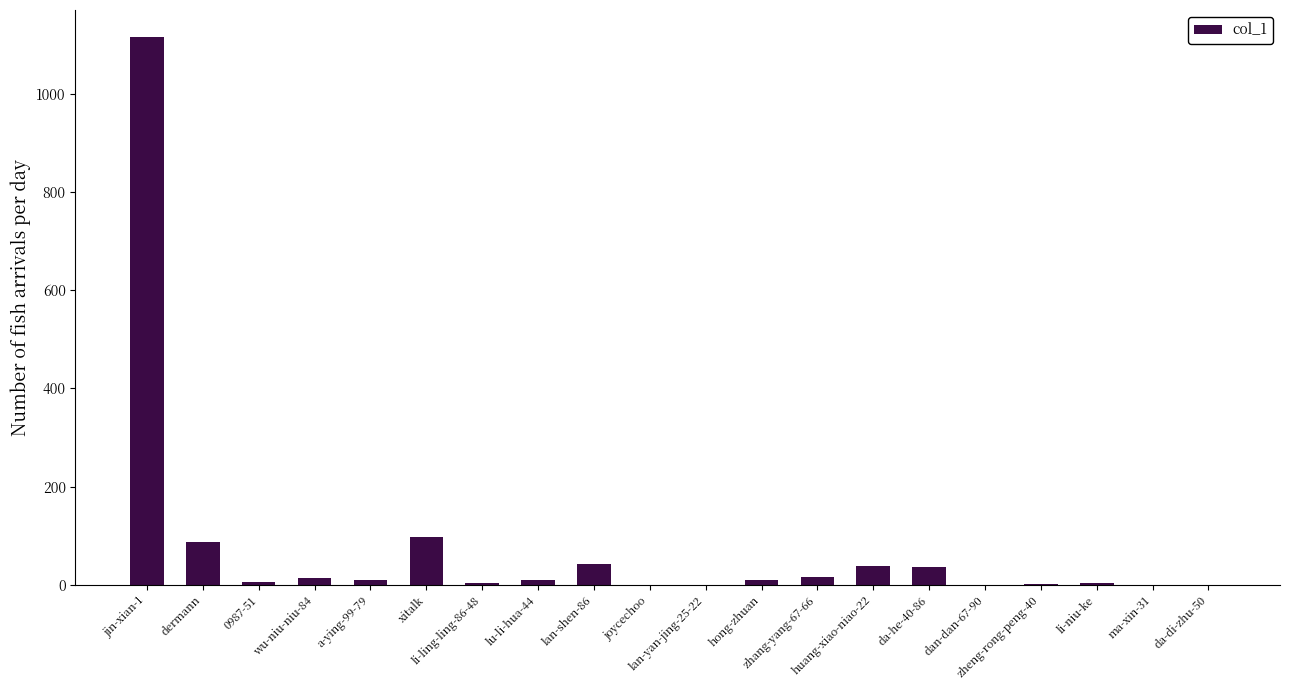

Is it true that the value at da-he-40-86 is 36?

True